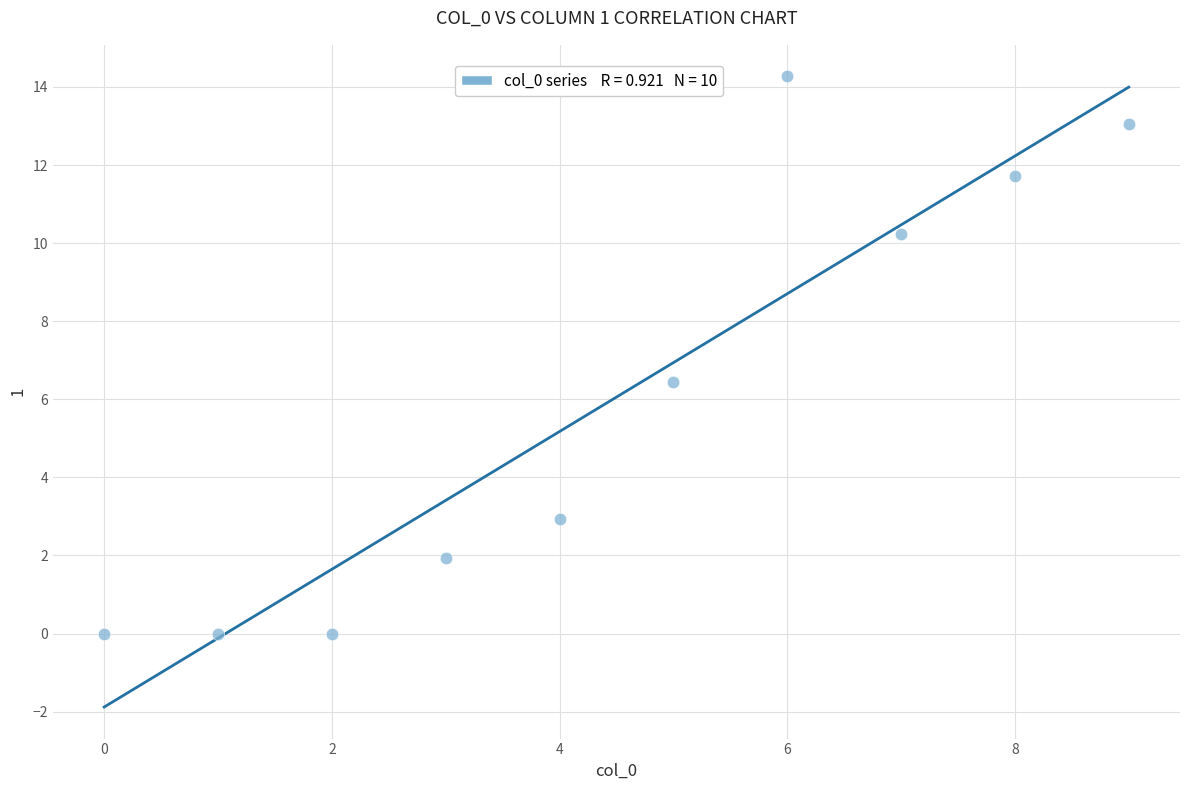

What is the average Y value?

6.1